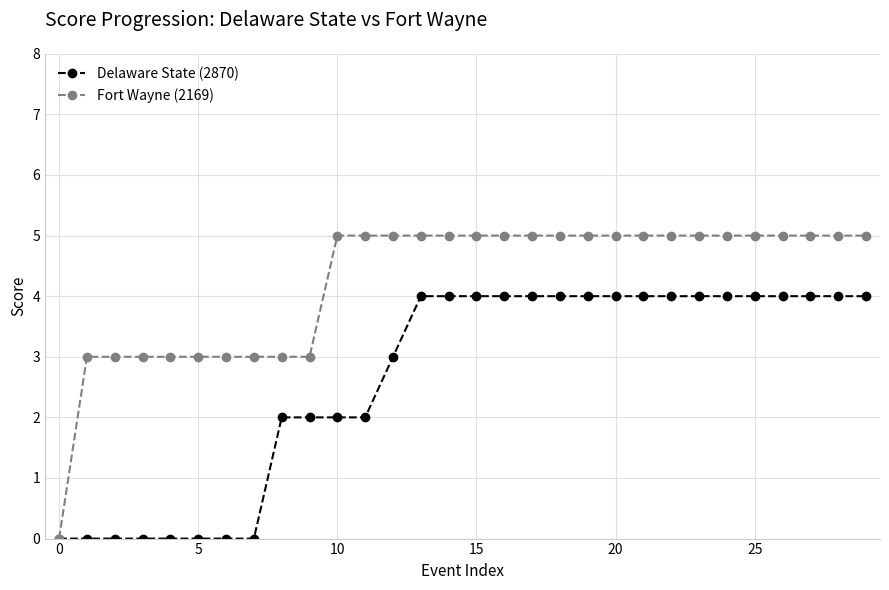

What is the value of the Fort Wayne (2169) point at the 22nd from the left?

5